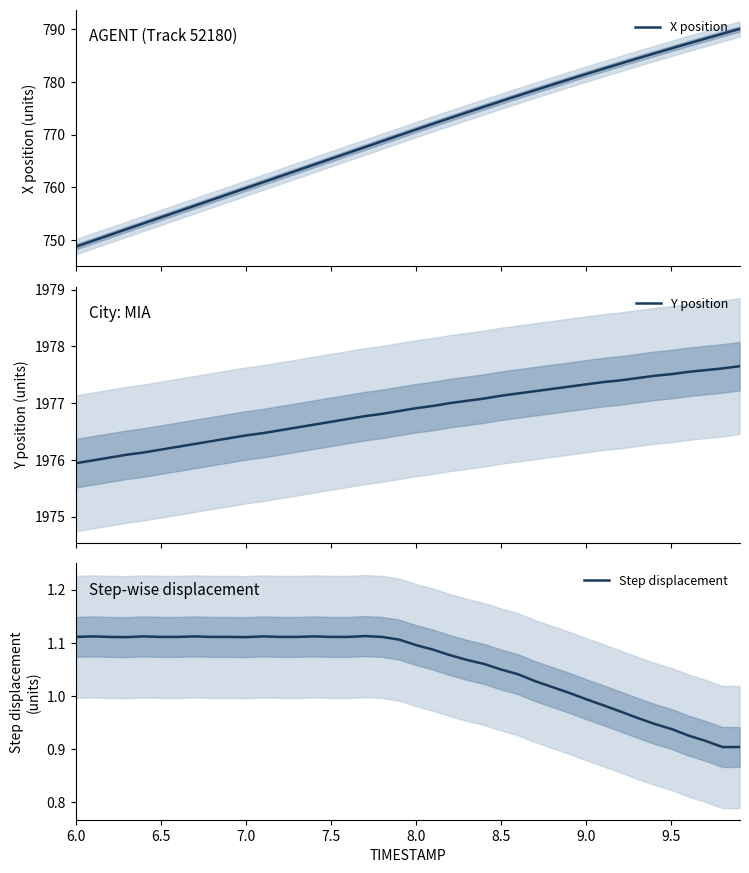

Does the chart display data point markers on the line(s)?

No